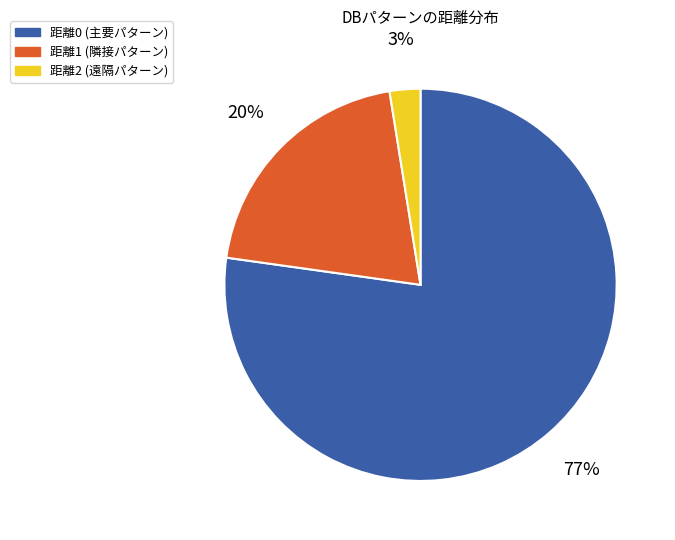

Combined, do 距離2 (遠隔パターン) and 距離0 (主要パターン) account for over 50%?

Yes